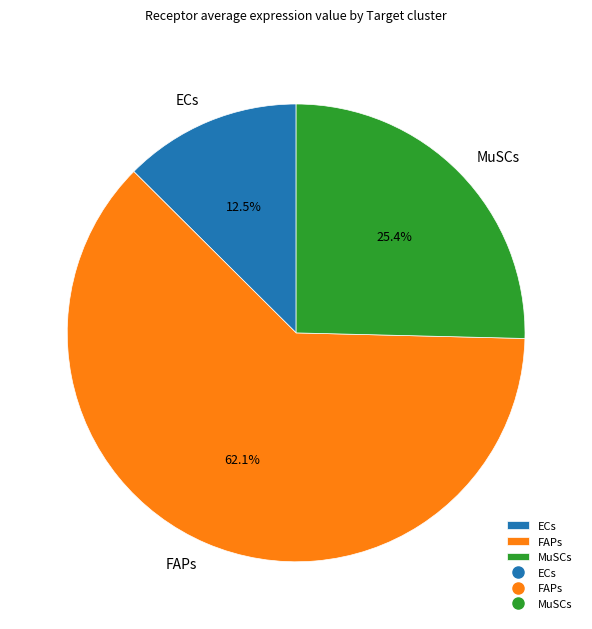

Rank the categories by value from lowest to highest.

ECs, MuSCs, FAPs